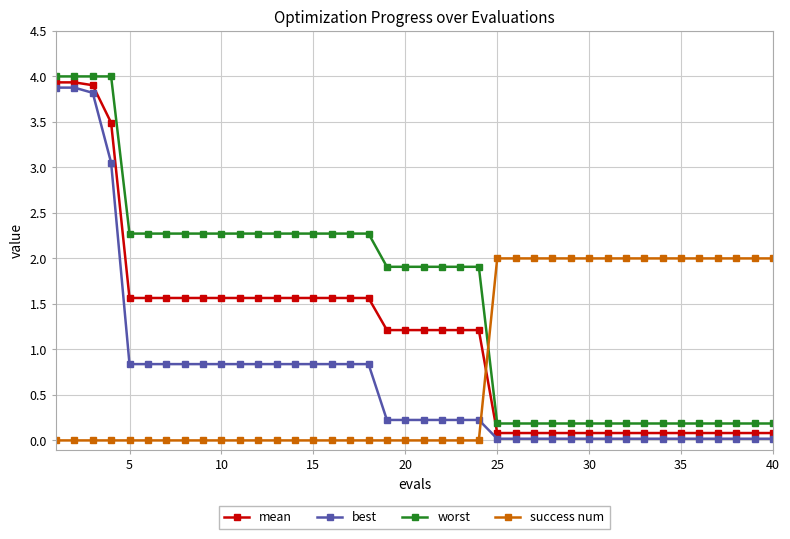

Does the chart display data point markers on the line(s)?

Yes